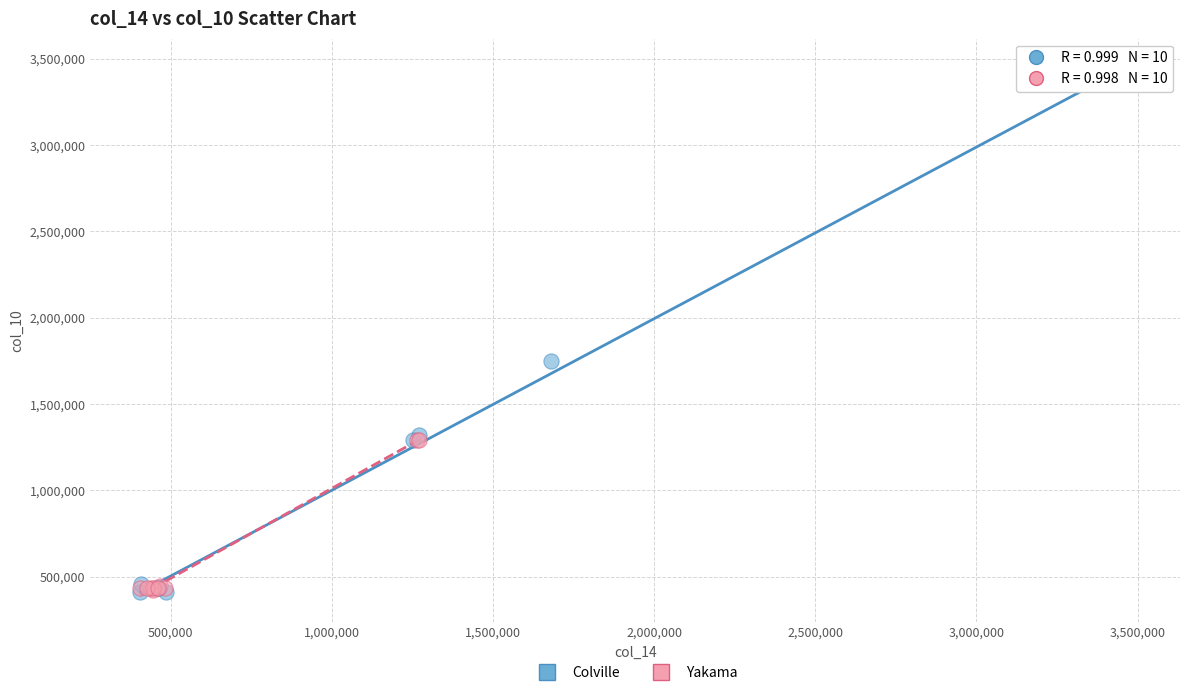

Which series has the largest Y range (max minus min)?

Colville